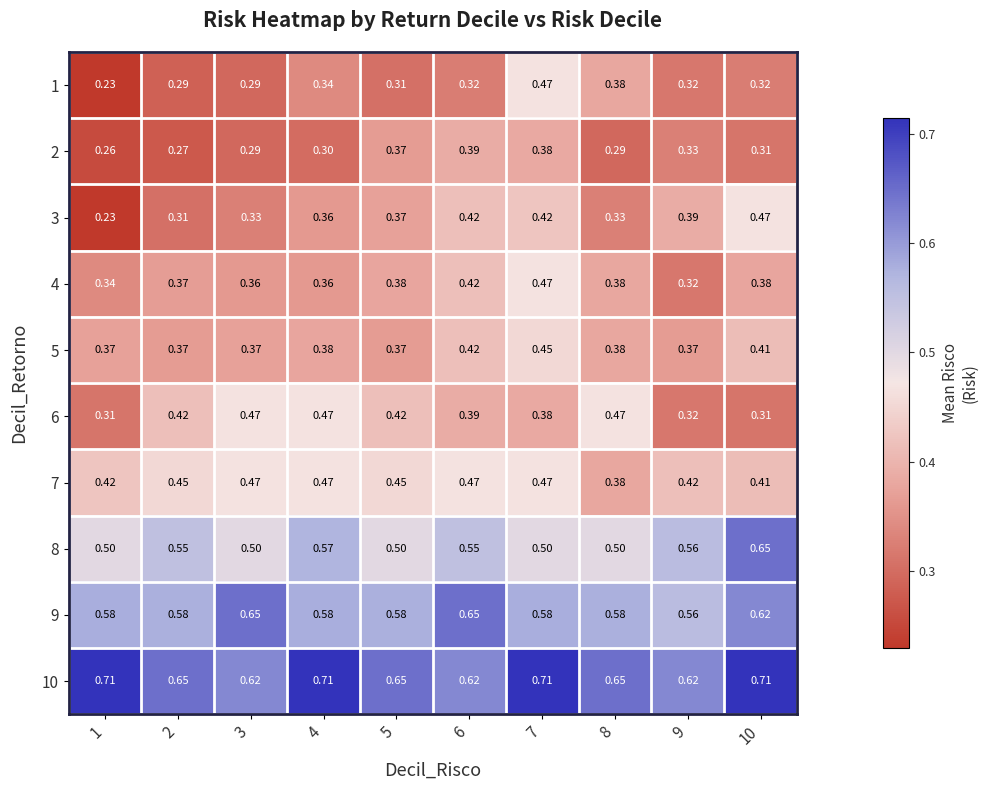

Is the value of 3 at 4 greater than the value of 2 at 5?

No